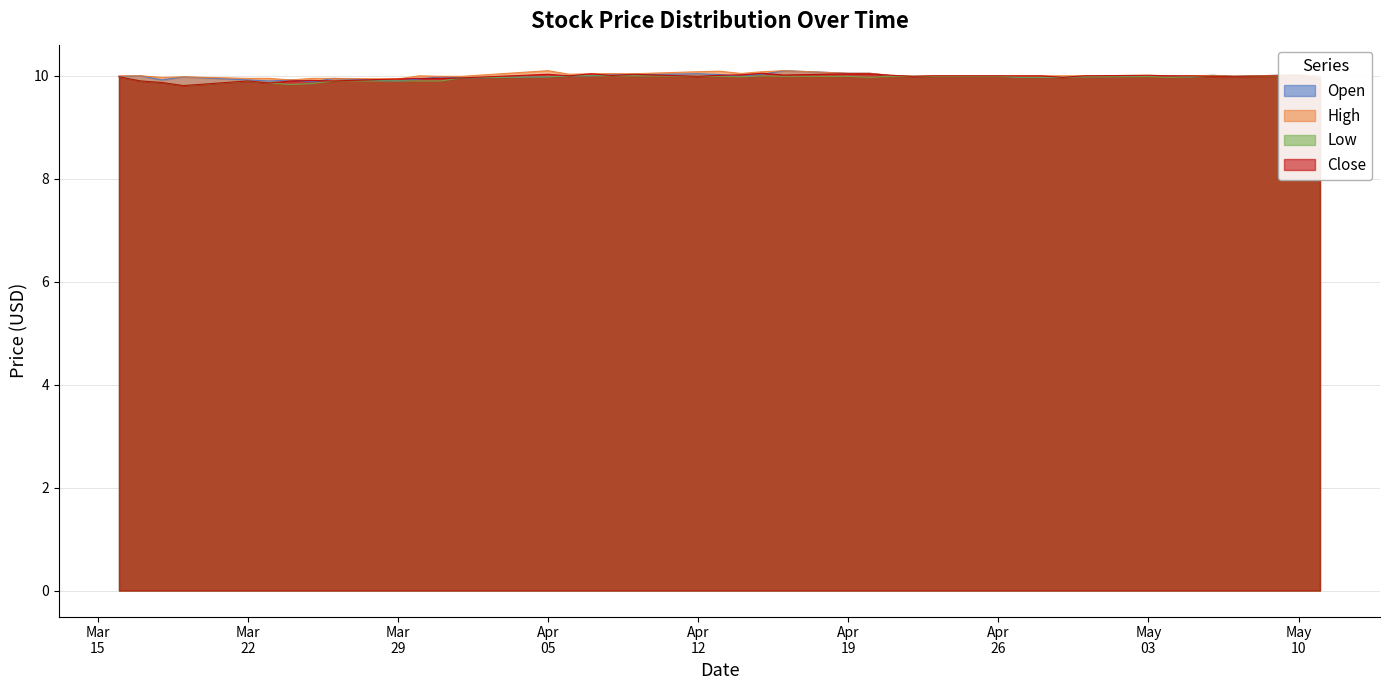

True or false: Low and High intersect in this chart.

False